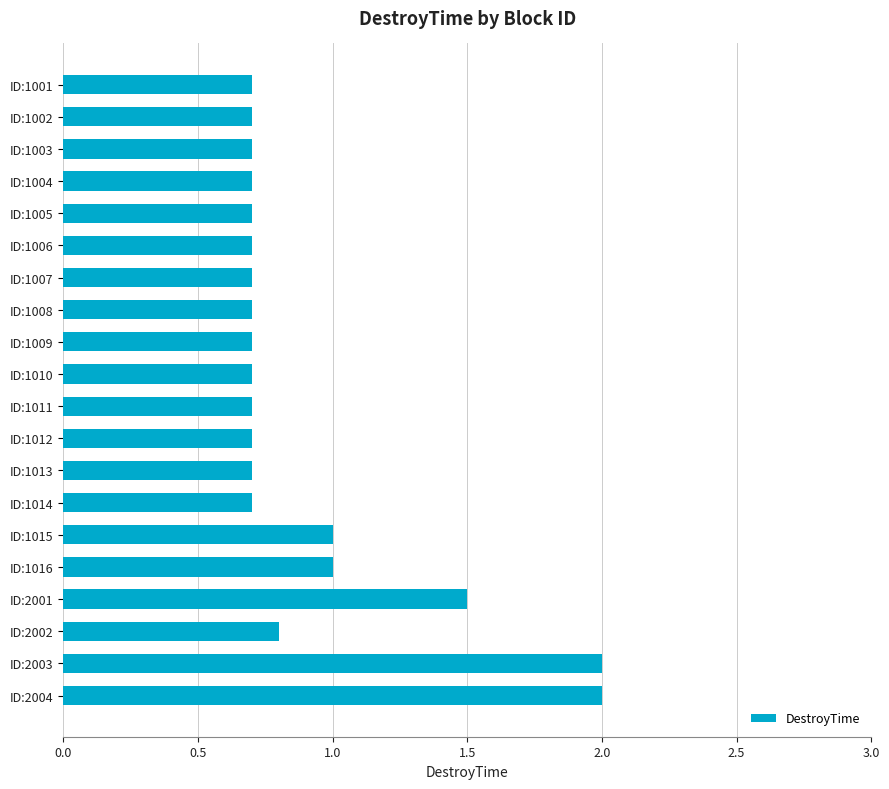

Between ID:1008 and ID:1015, which is larger?

ID:1015